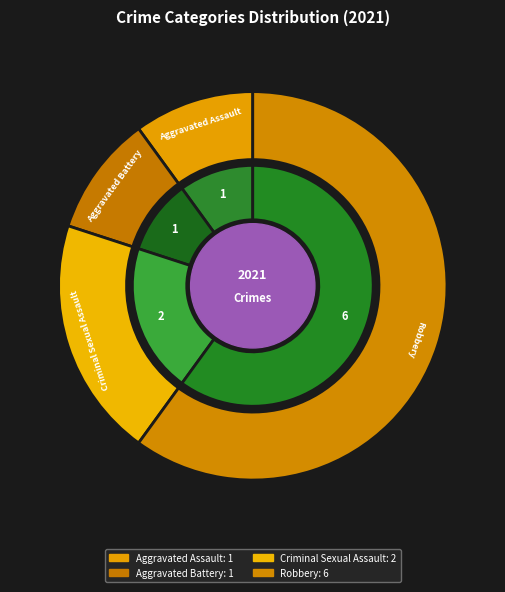

Combined, do Robbery and Criminal Sexual Assault account for over 50%?

Yes